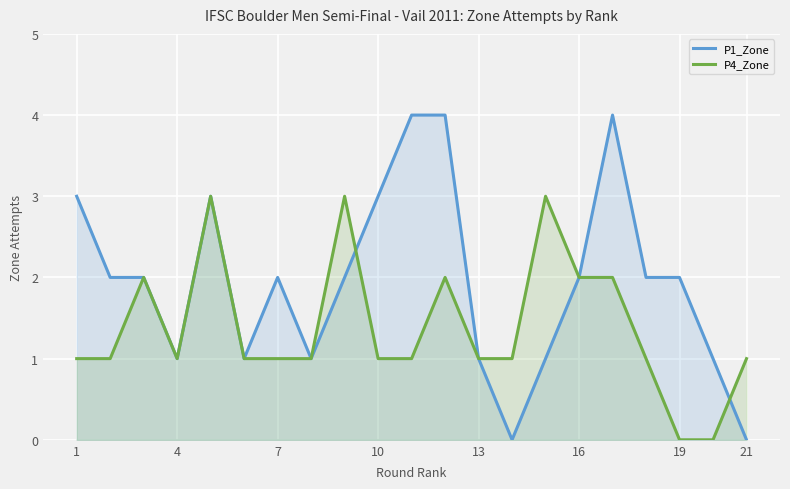

What is the value of the P1_Zone point at the 2nd from the left?

2